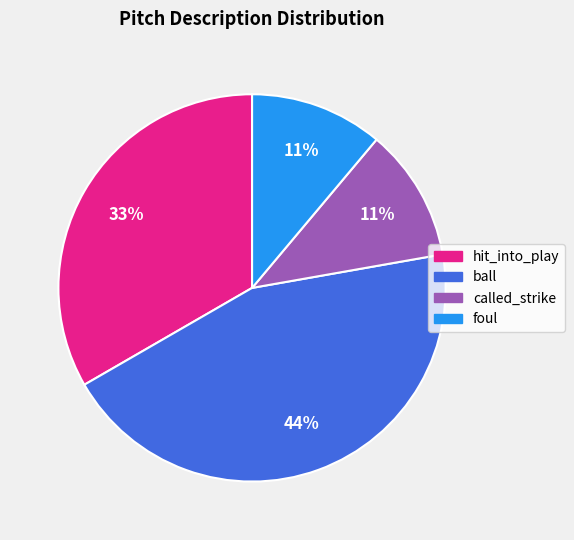

True or false: called_strike accounts for 16% of the total.

False